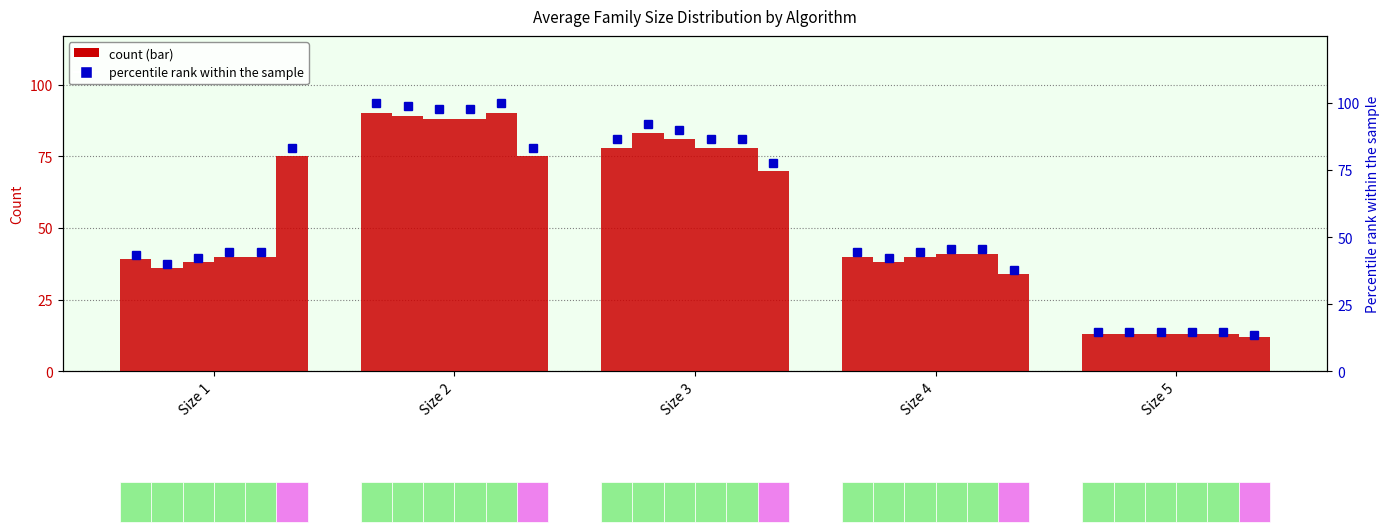

How many data points in Hybrid 0.5 are above 41?

2